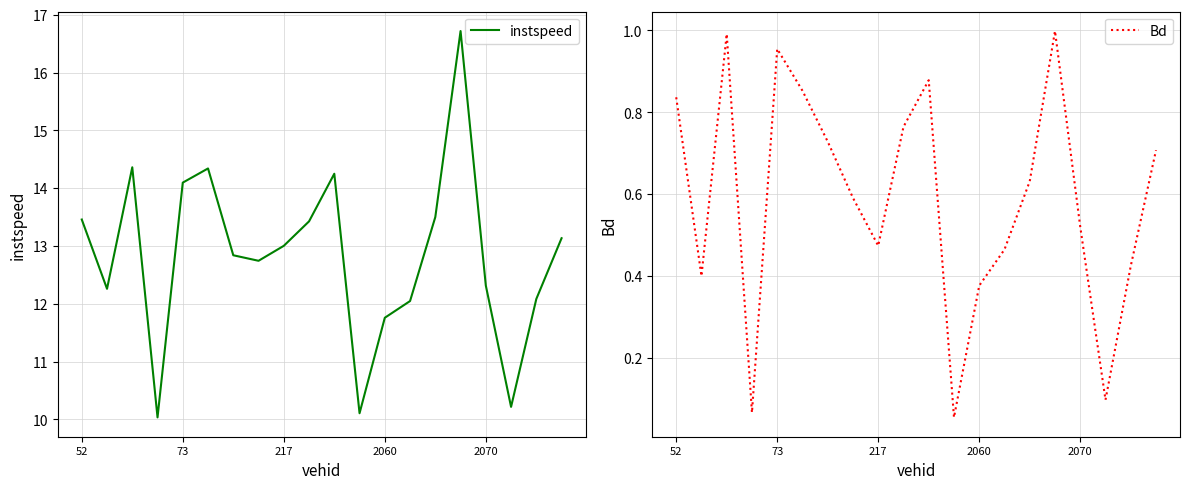

What is the maximum value for instspeed?

16.7